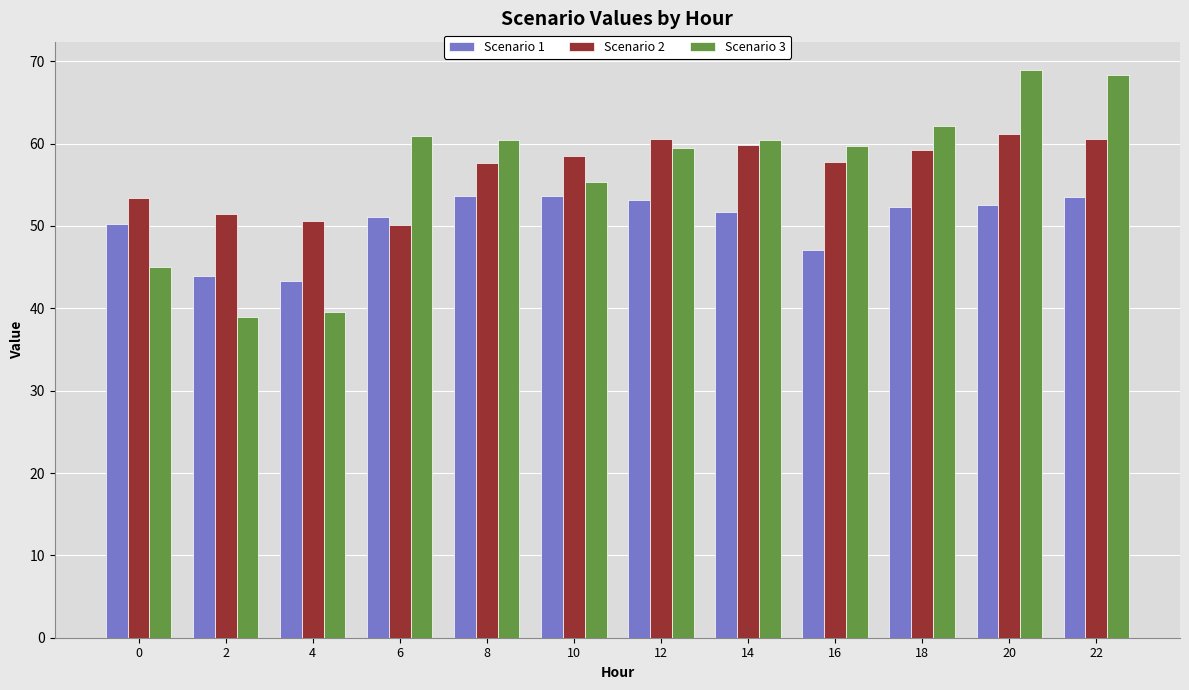

Read the Scenario 3 value at 10.

55.3